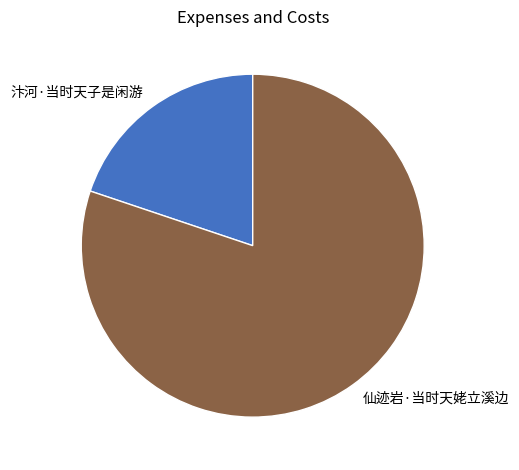

Is it true that 汴河·当时天子是闲游 is 20% of the pie?

True